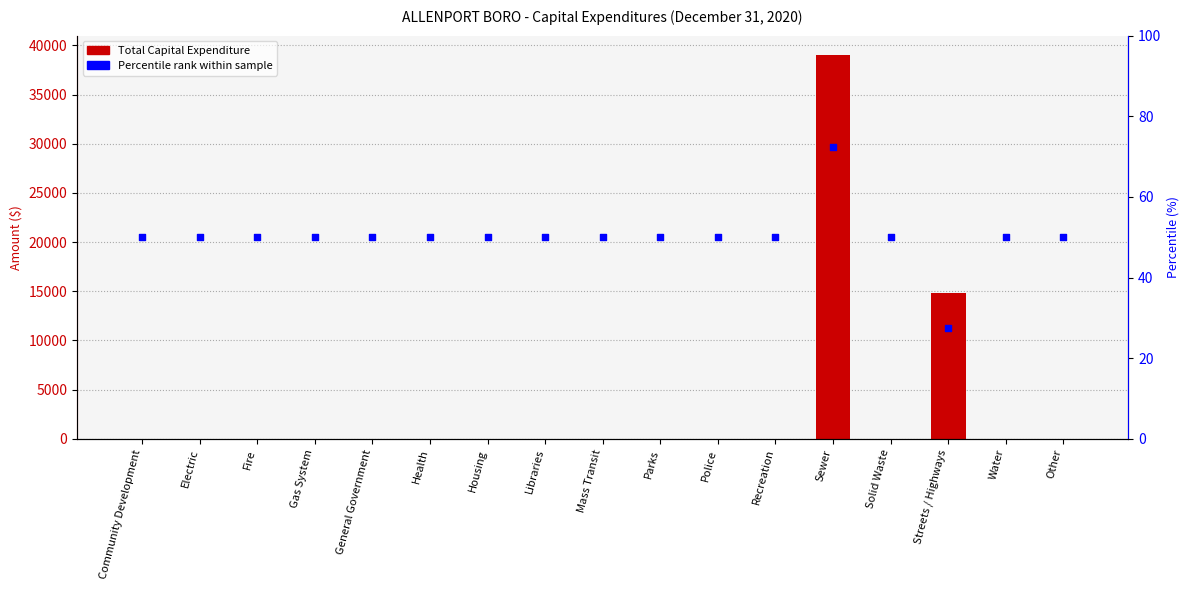

Which series has the widest spread of Y values?

Total Capital Expenditure